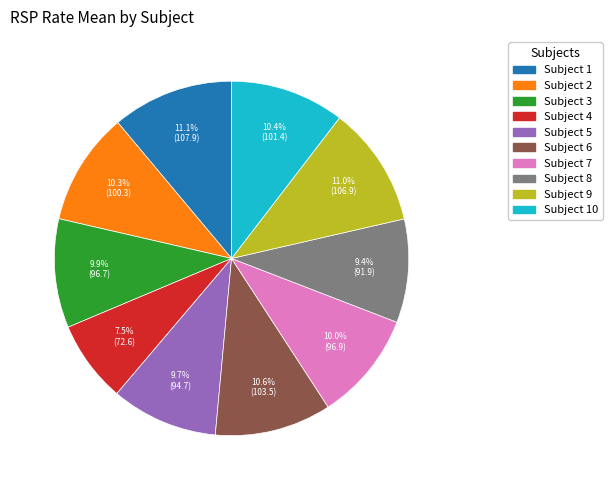

Is there any slice that represents more than half of the pie?

No